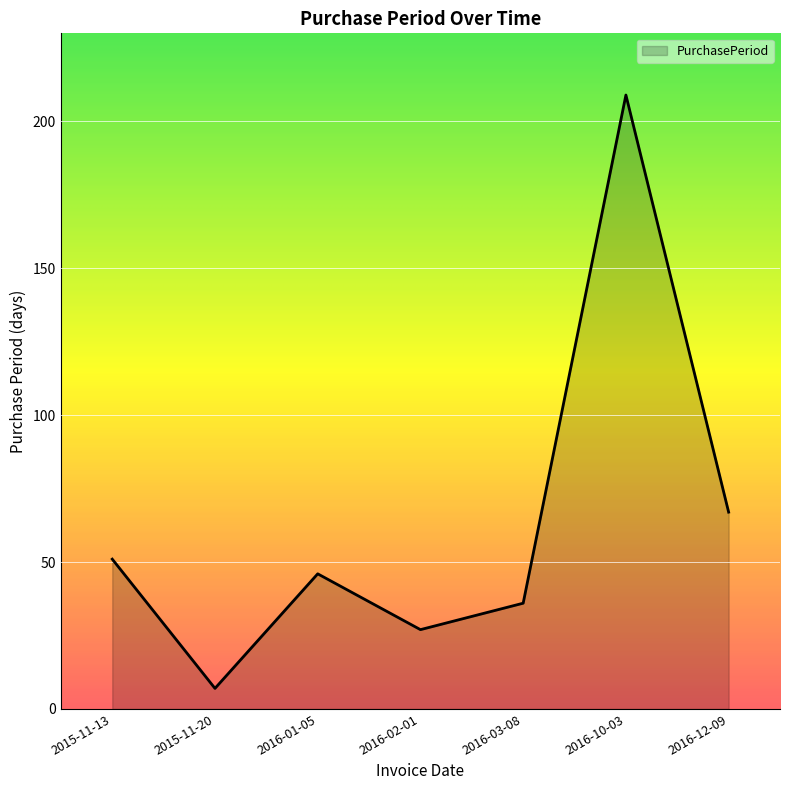

Between 2016-02-01 and 2015-11-13, which is larger?

2015-11-13